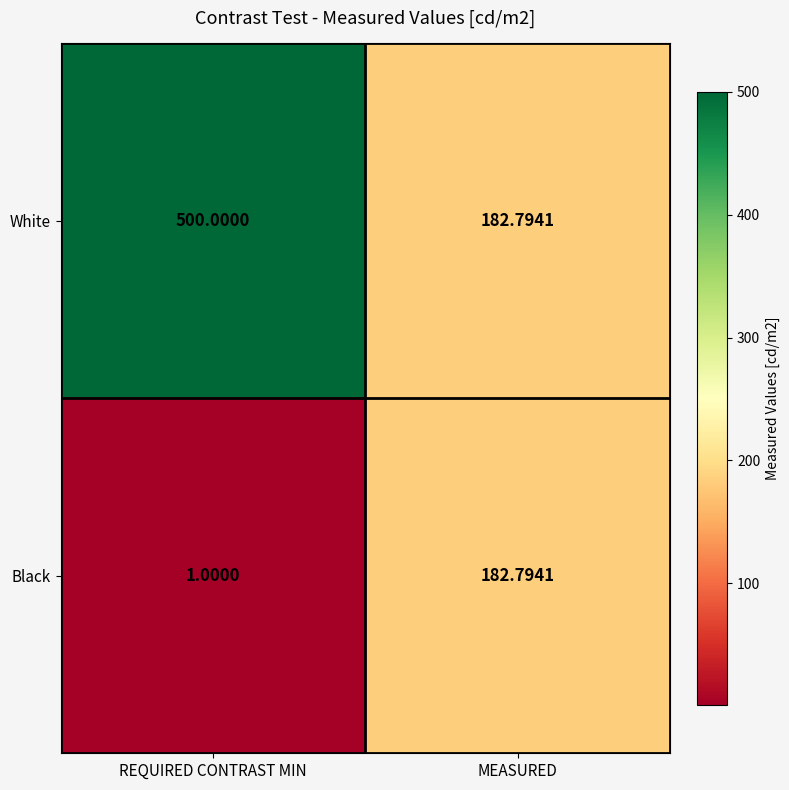

Which series has the largest range (max minus min)?

White